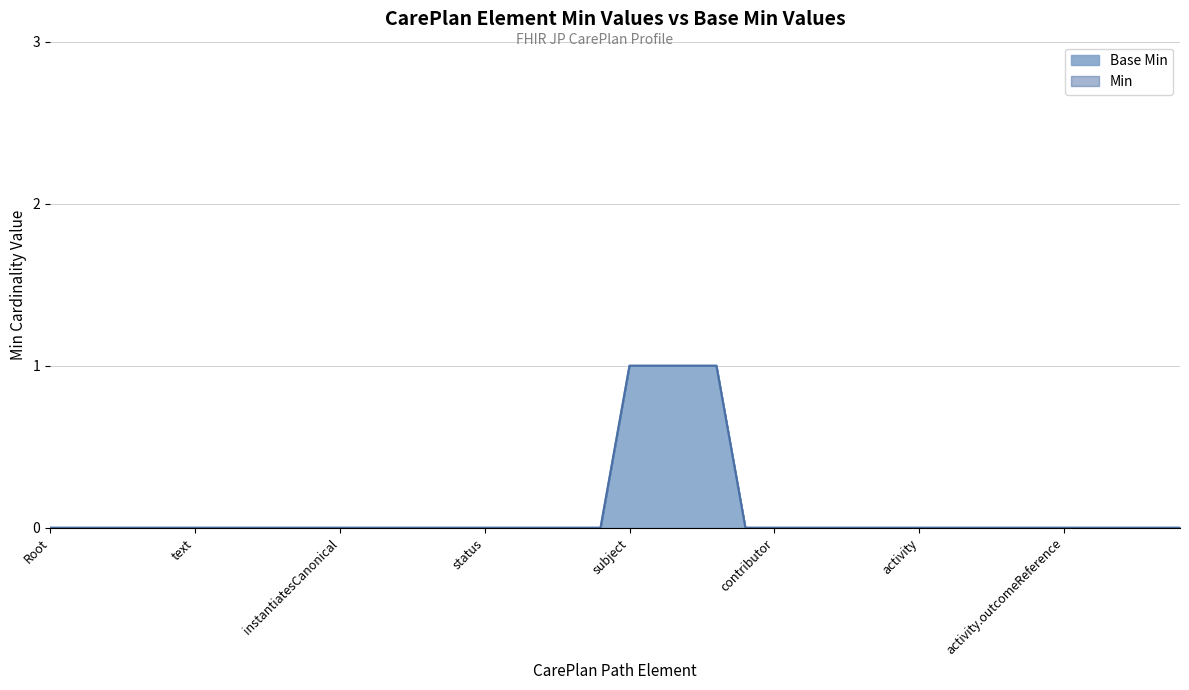

What is the maximum value shown in the chart?

1